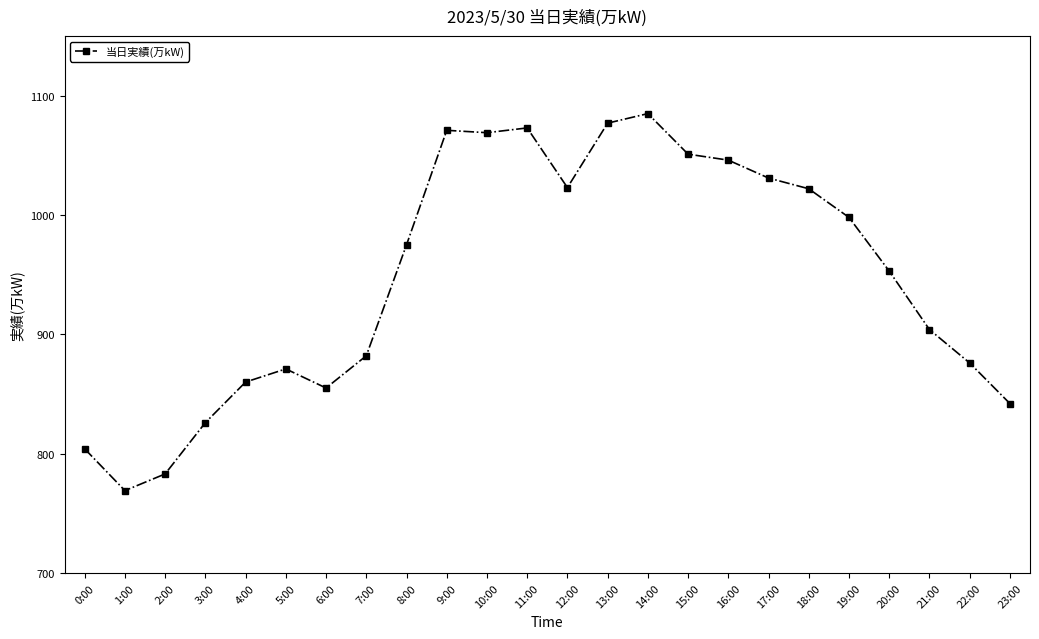

What is the label of the 6th point from the right?

18:00